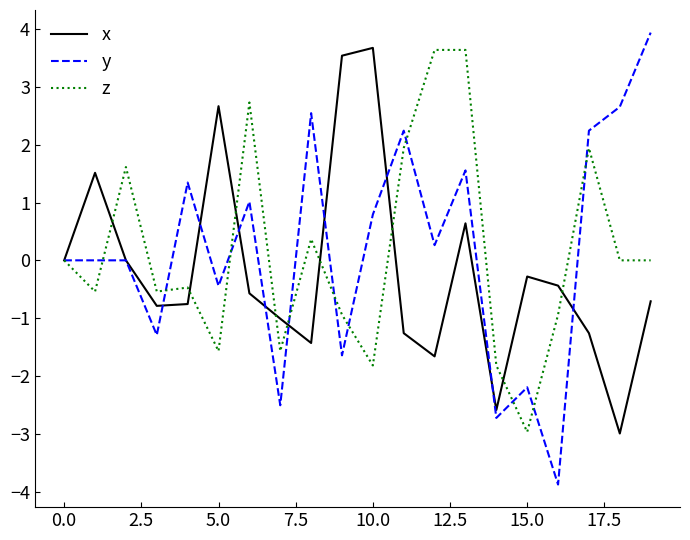

True or false: z and x intersect in this chart.

True